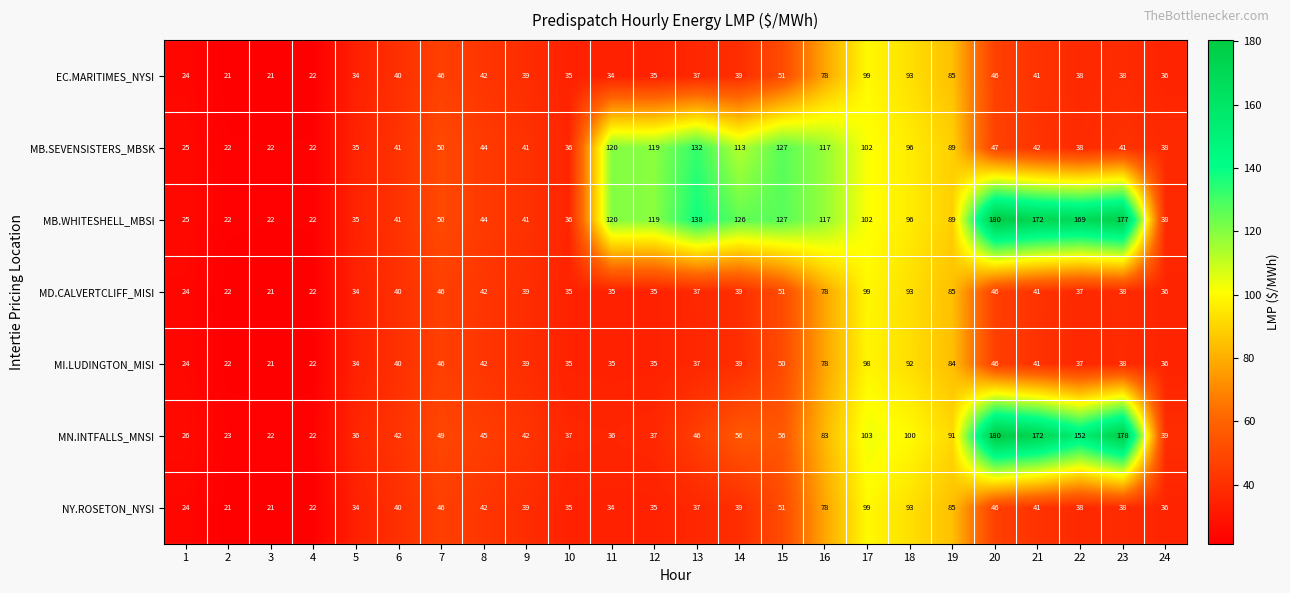

Count the number of categories in the chart.

24